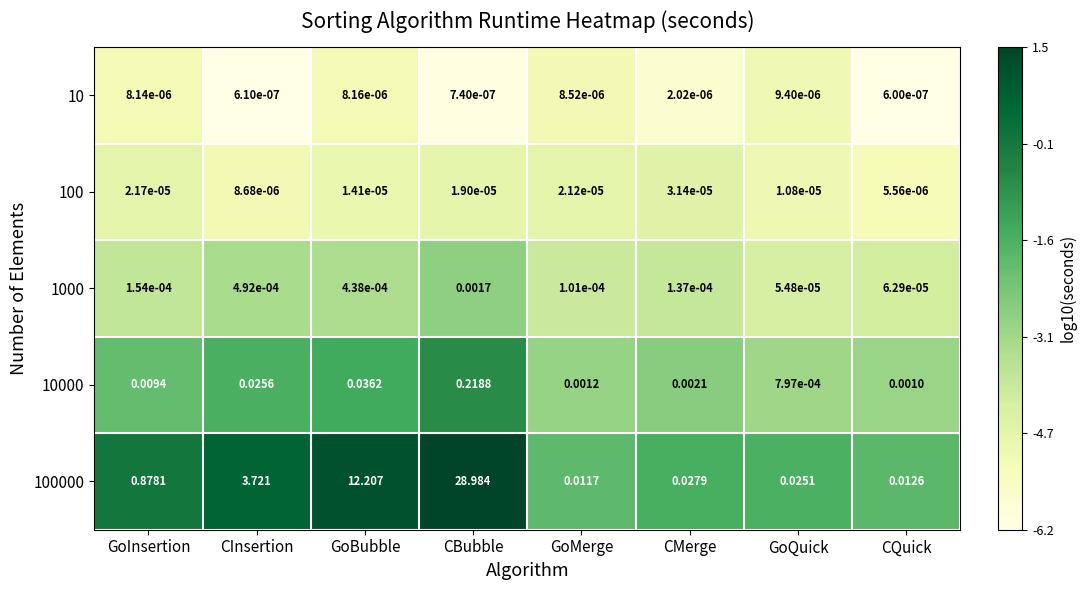

Rank the categories by 10000 value from highest to lowest.

CBubble, GoBubble, CInsertion, GoInsertion, CMerge, GoMerge, CQuick, GoQuick